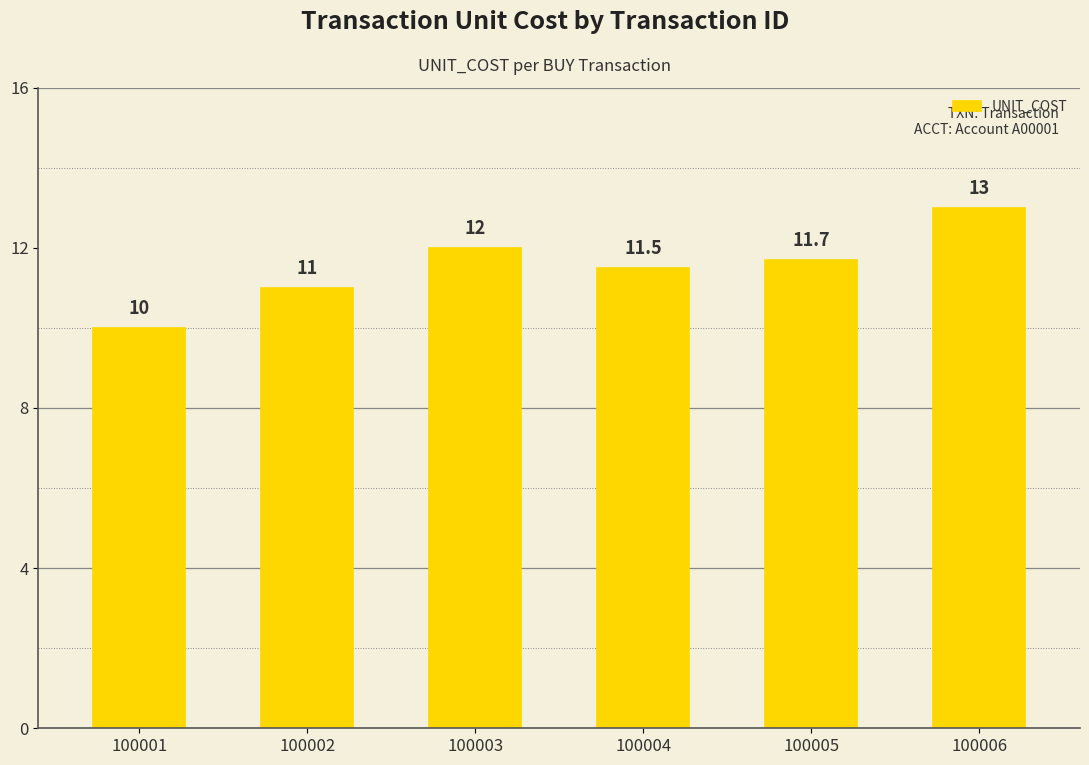

What is the sum of the values at 100002 and 100005?

22.7